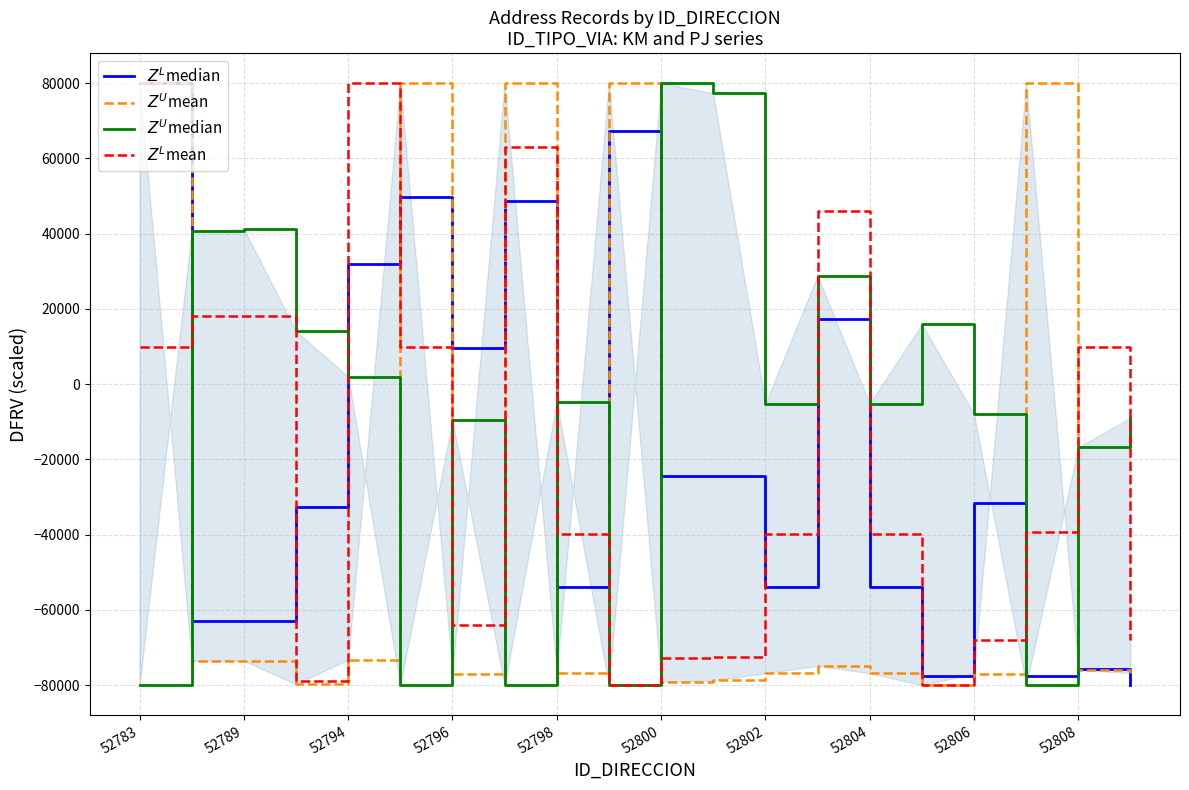

How many intersections are there between $Z^L$median and $Z^U$median?

7